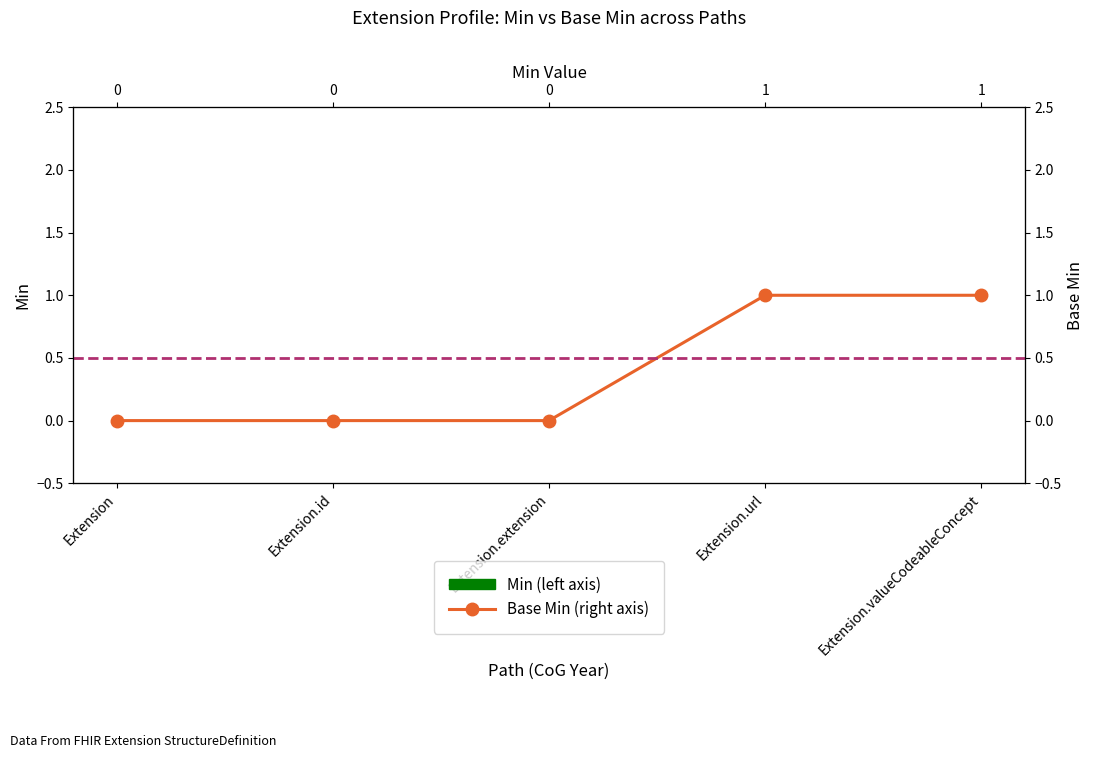

Does the chart have visible grid lines?

No